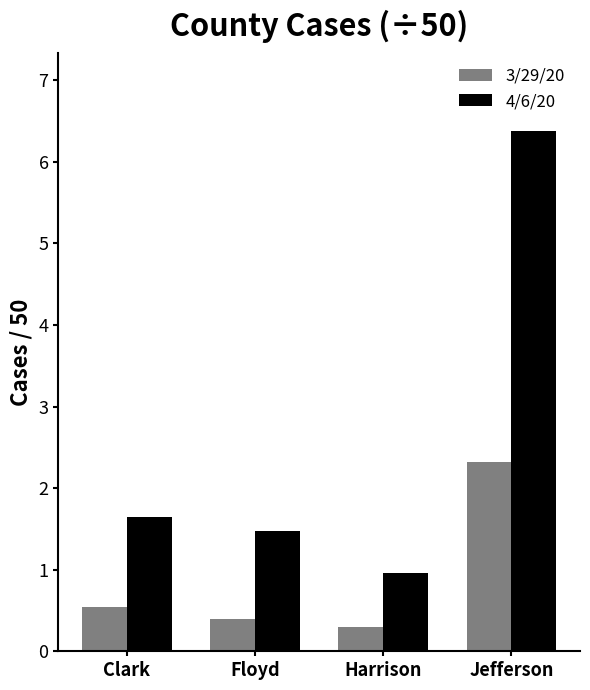

Reading left to right, extract all data points from this chart.

3/29/20: 0.5	0.4	0.3	2.3
4/6/20: 1.6	1.5	1.0	6.4